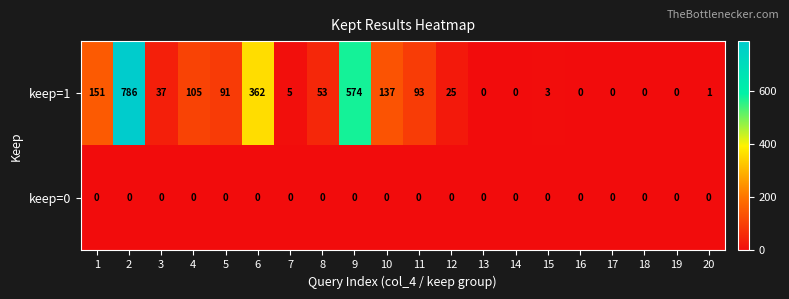

At which label is keep=1 closest to 393?

6